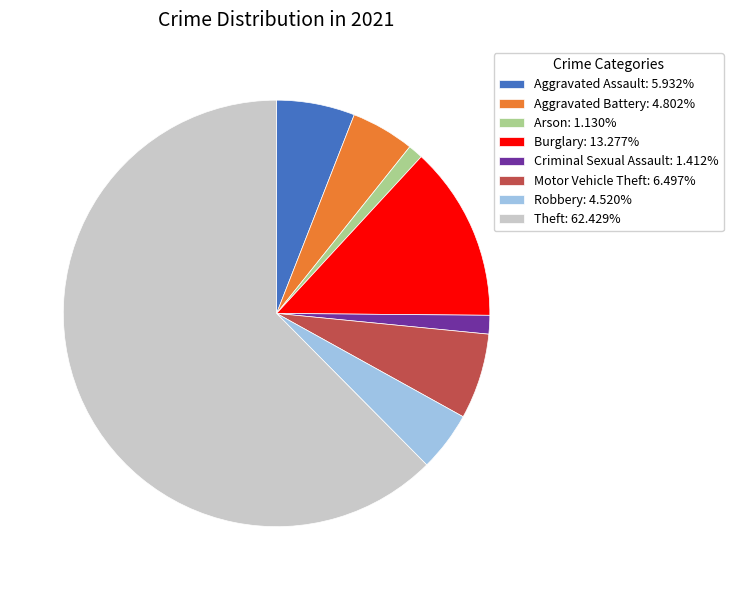

How many slices are in this pie chart?

8